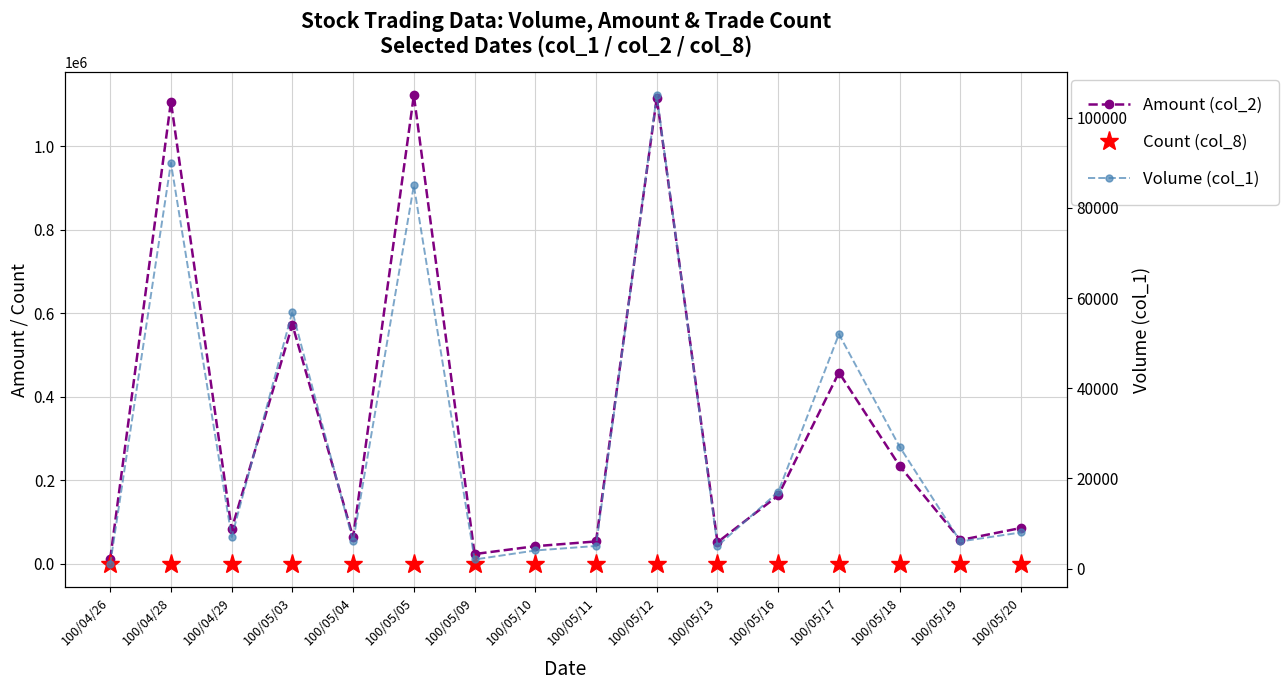

Where does the Count (col_8) series first go above 3?

100/04/28